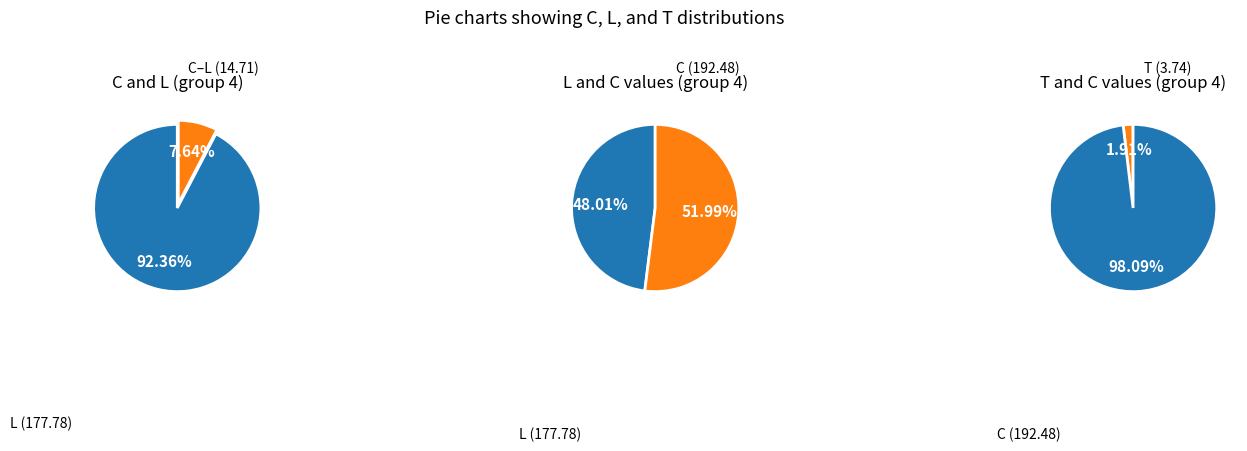

Which series has the largest range (max minus min)?

L